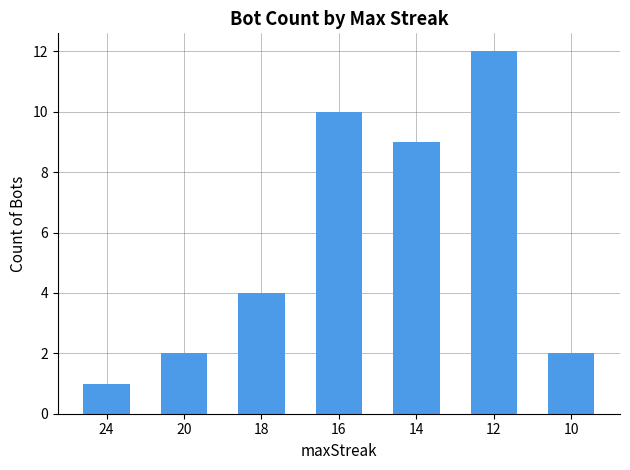

Which label corresponds to the largest value in the chart?

12